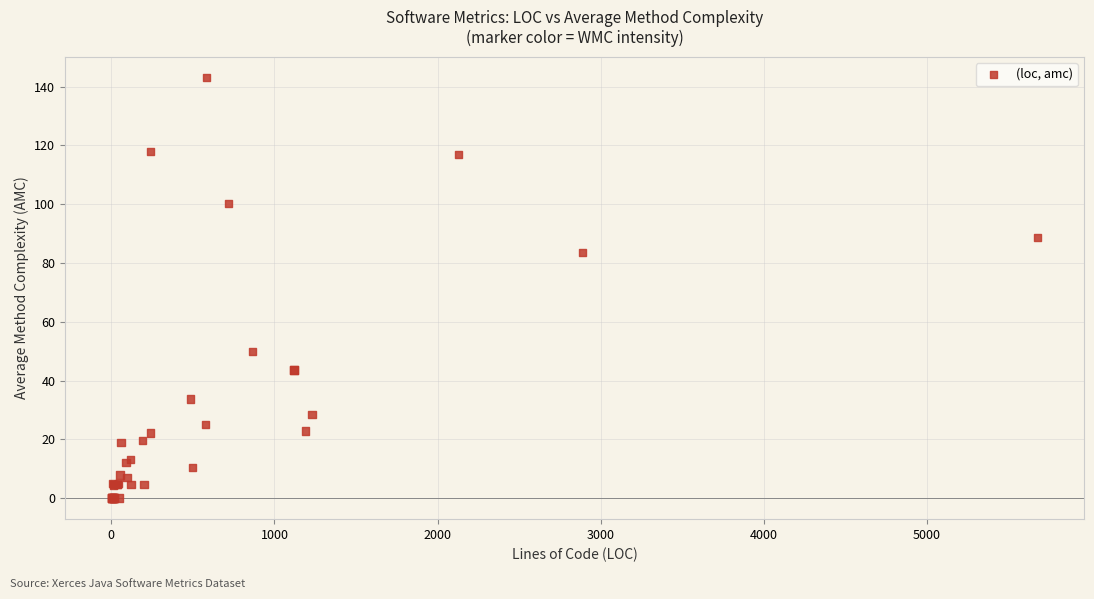

What Y value in the scatter plot is closest to 71?

83.6